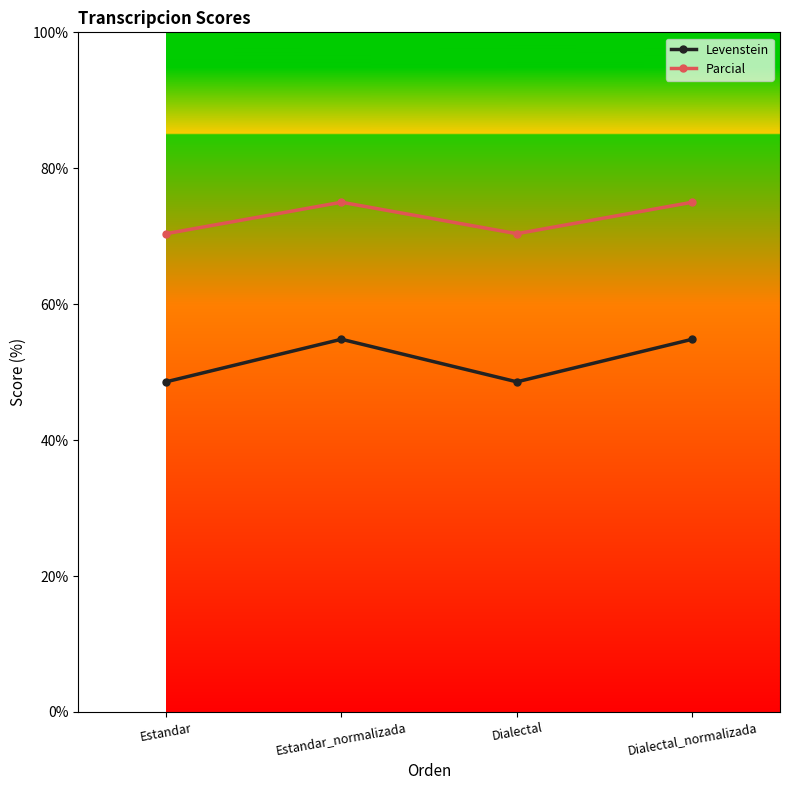

Is the value of Levenstein at Estandar_normalizada greater than the value of Parcial at Dialectal?

No